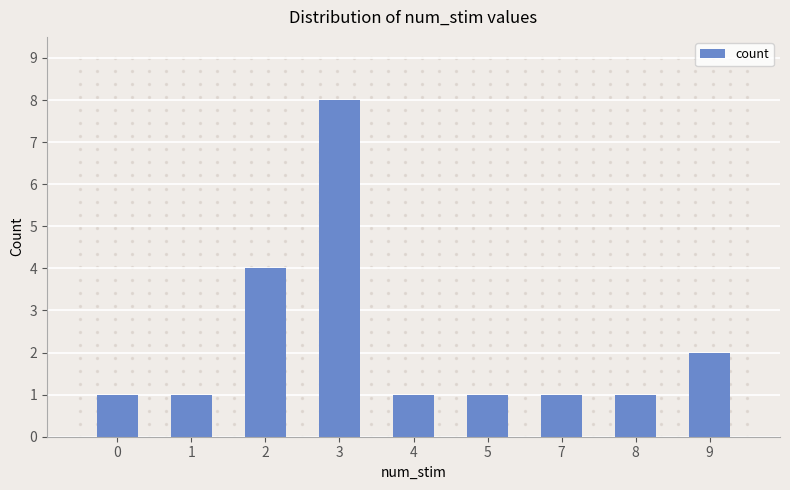

What is the ratio of the value at 4 to the value at 3?

0.1